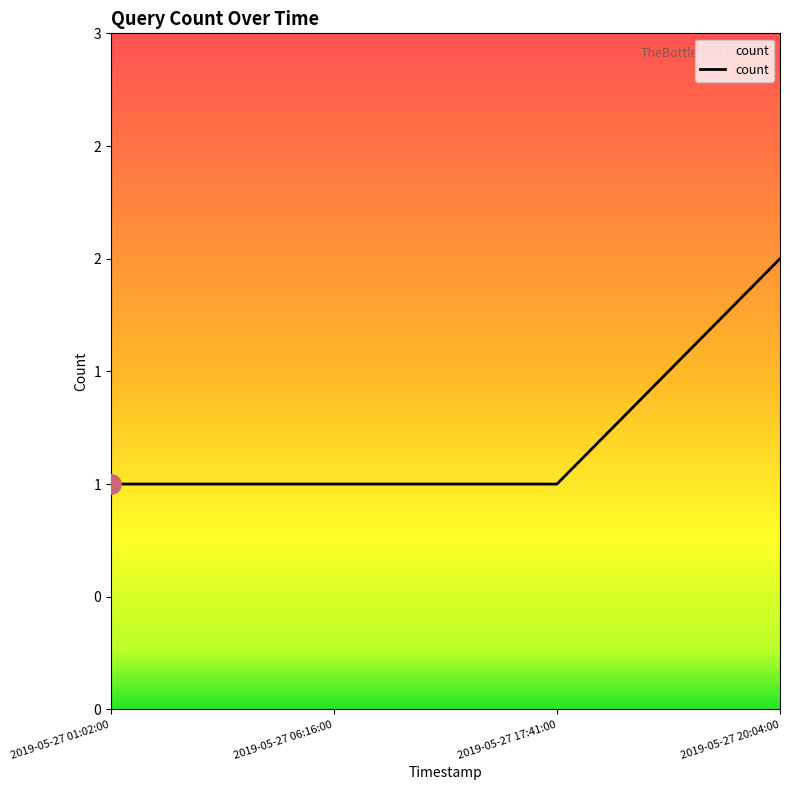

What is the sum of the values at 2019-05-27 17:41:00 and 2019-05-27 01:02:00?

2